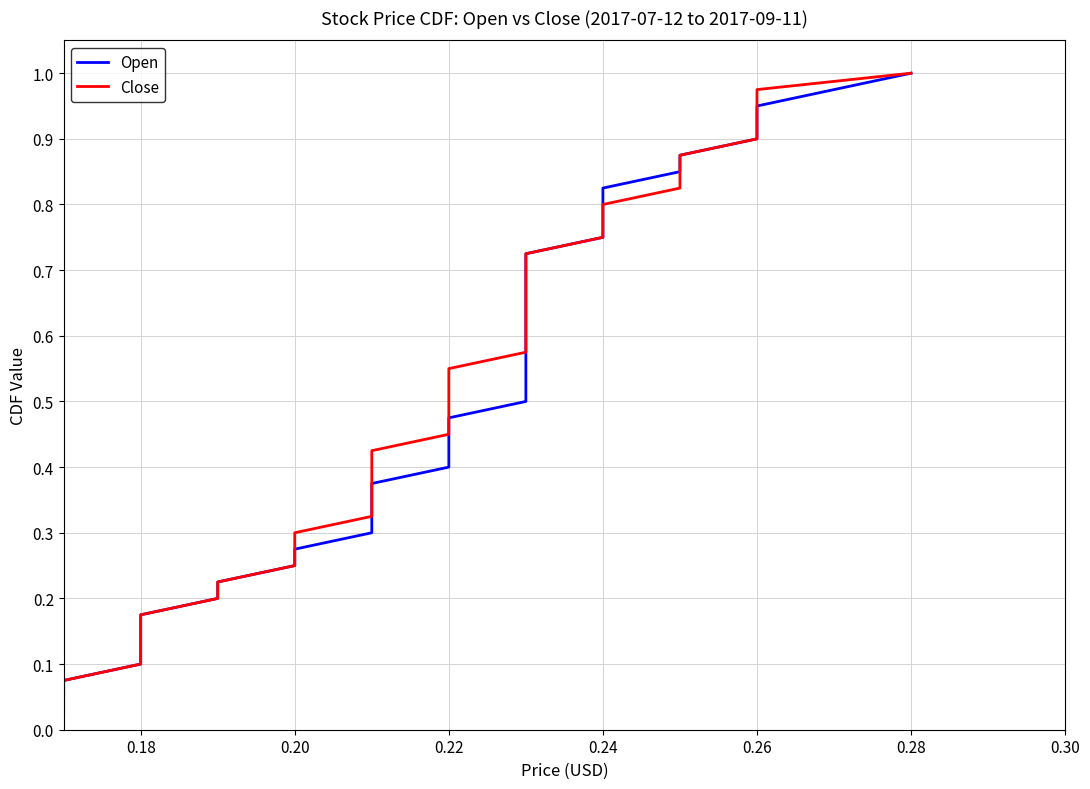

What is the sum of all Close values?

20.5